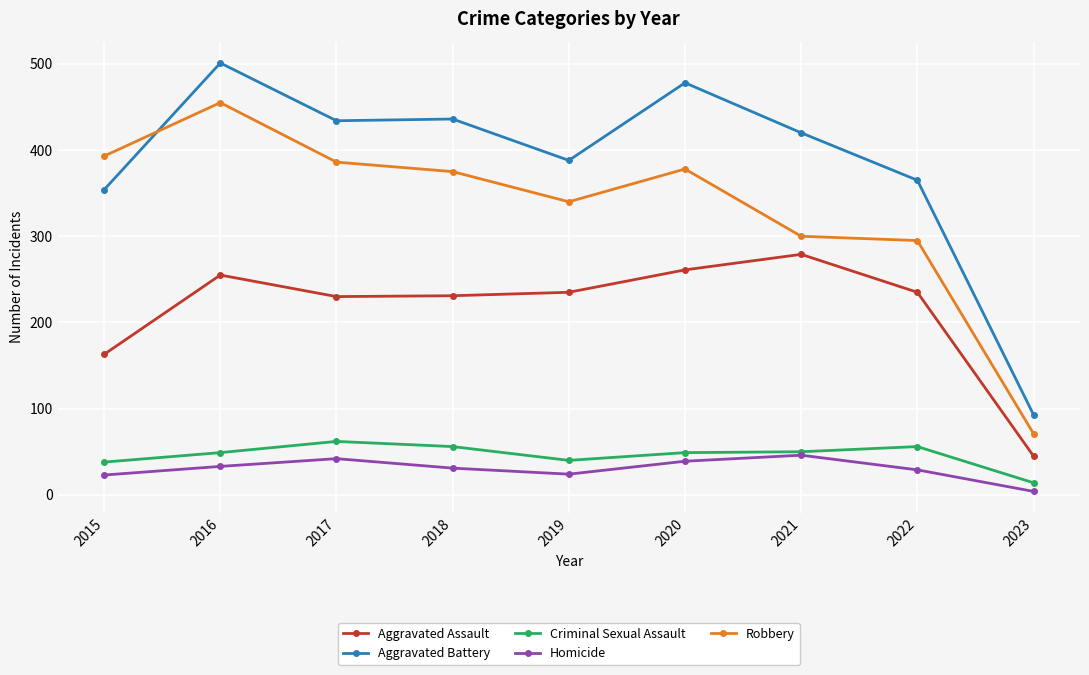

At which label does Criminal Sexual Assault reach its peak?

2017